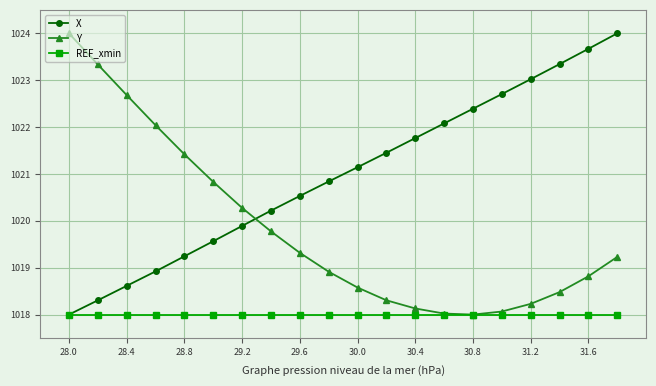

How many intersections are there between X and Y?

1